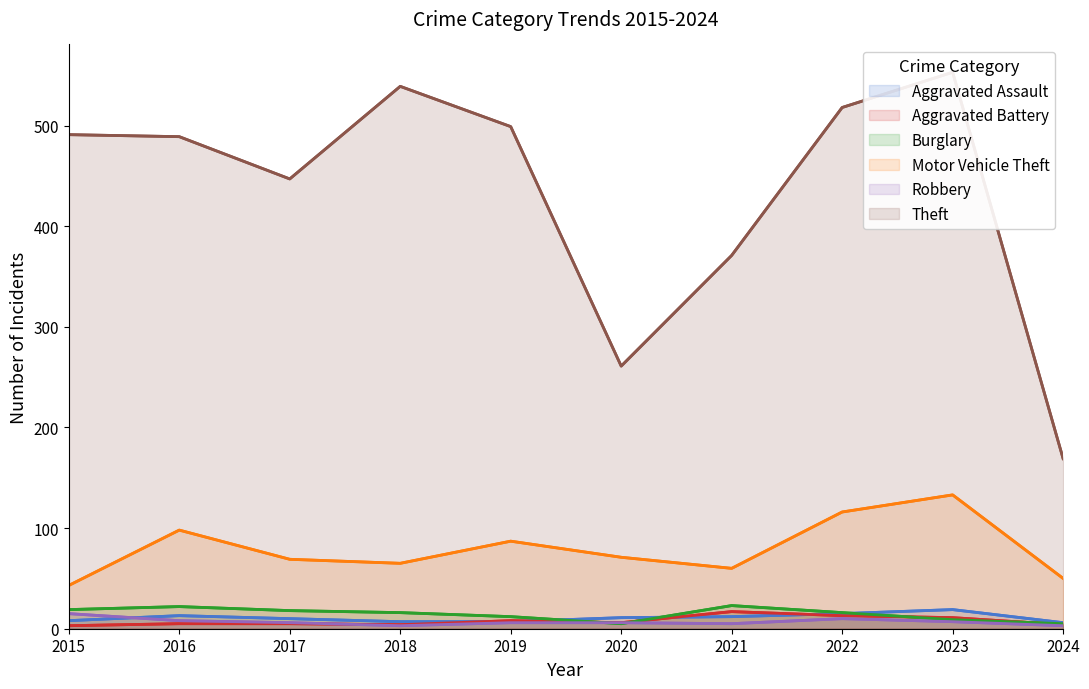

At which category does Theft reach its first local valley?

2017